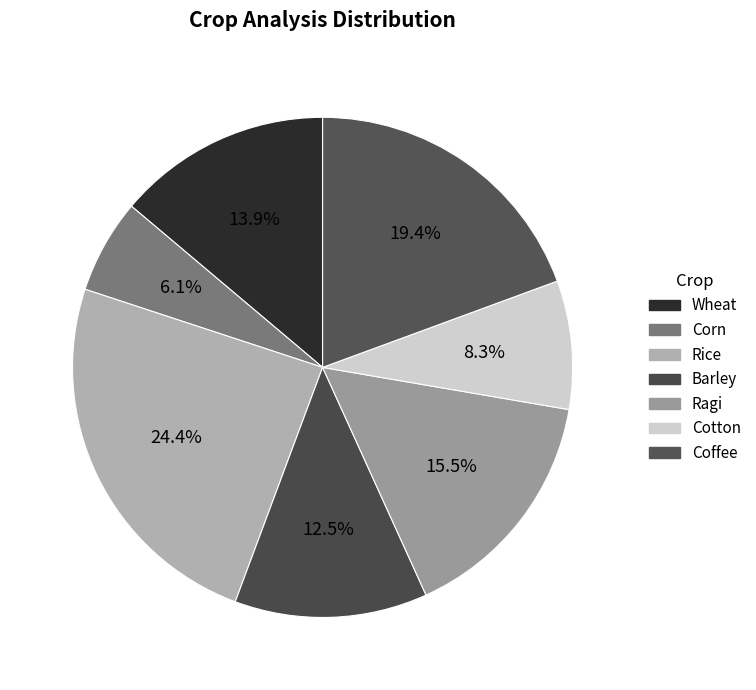

What is the ratio of the value at Ragi to the value at Wheat?

1.1